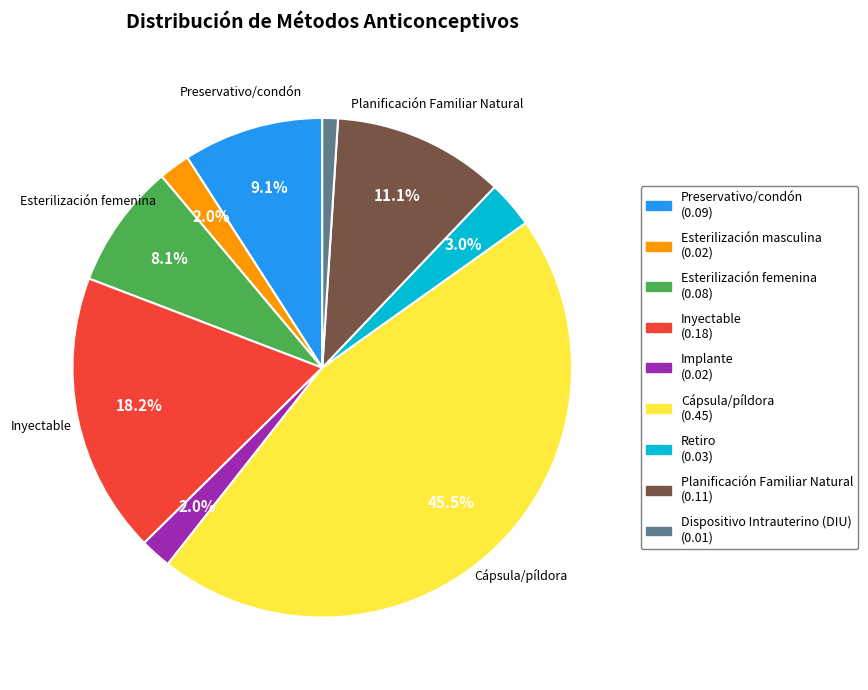

How many segments does this pie chart have?

9